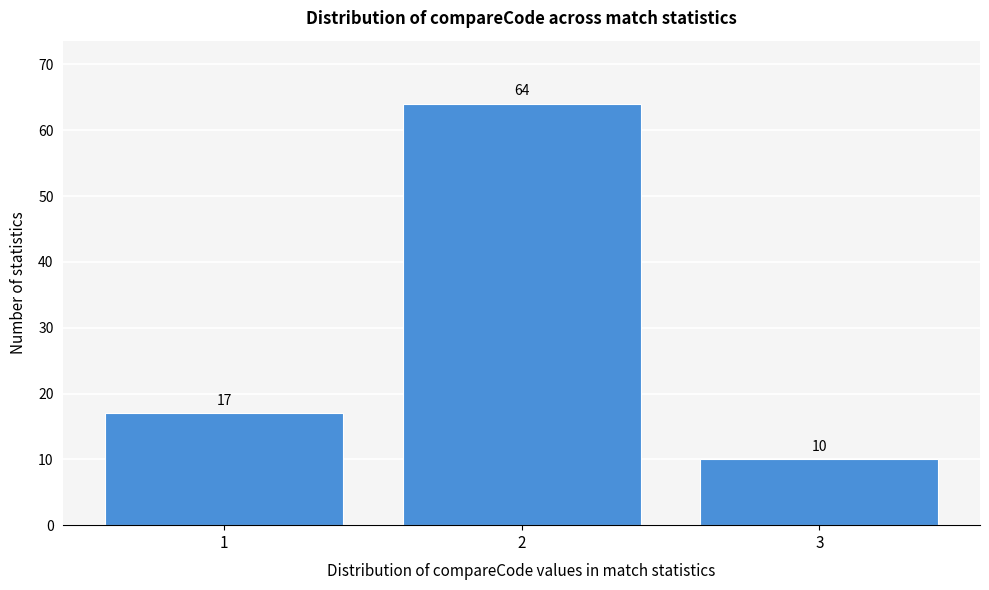

Reading left to right, list every bar in this chart as the range it spans on the x-axis followed by its height.

0.5 to 1.5: 17
1.5 to 2.5: 64
2.5 to 3.5: 10